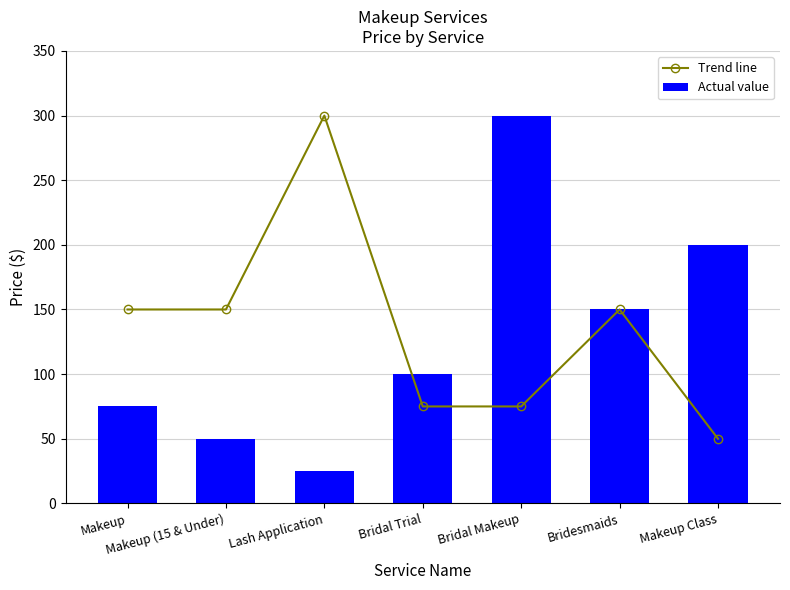

At which label does Trend line reach its minimum?

Makeup Class